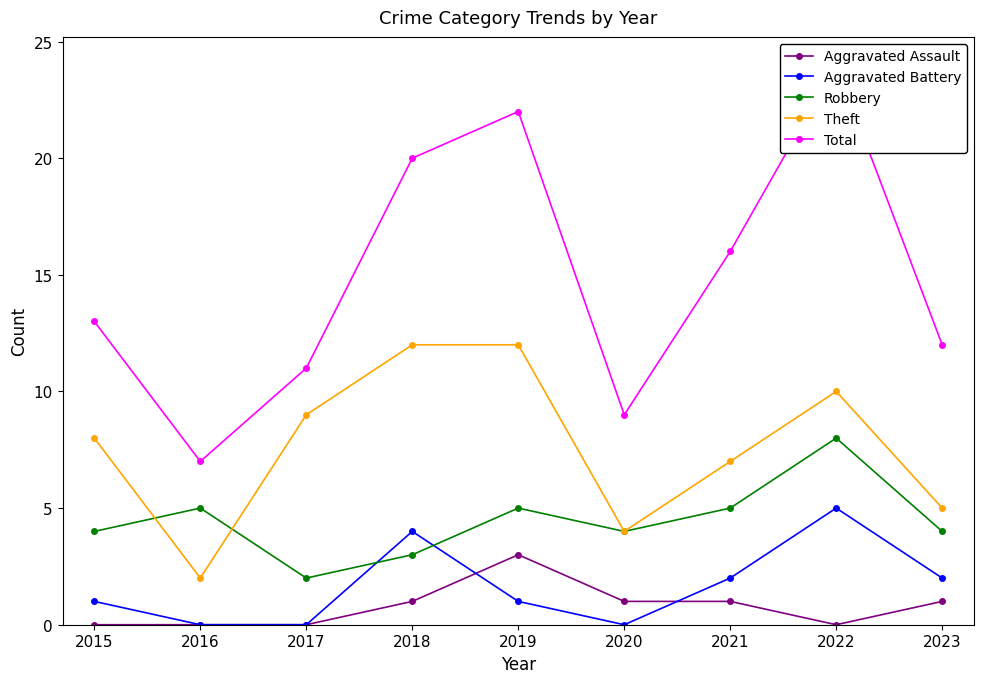

At 2019, list the series in order from smallest to largest.

Aggravated Battery, Aggravated Assault, Robbery, Theft, Total